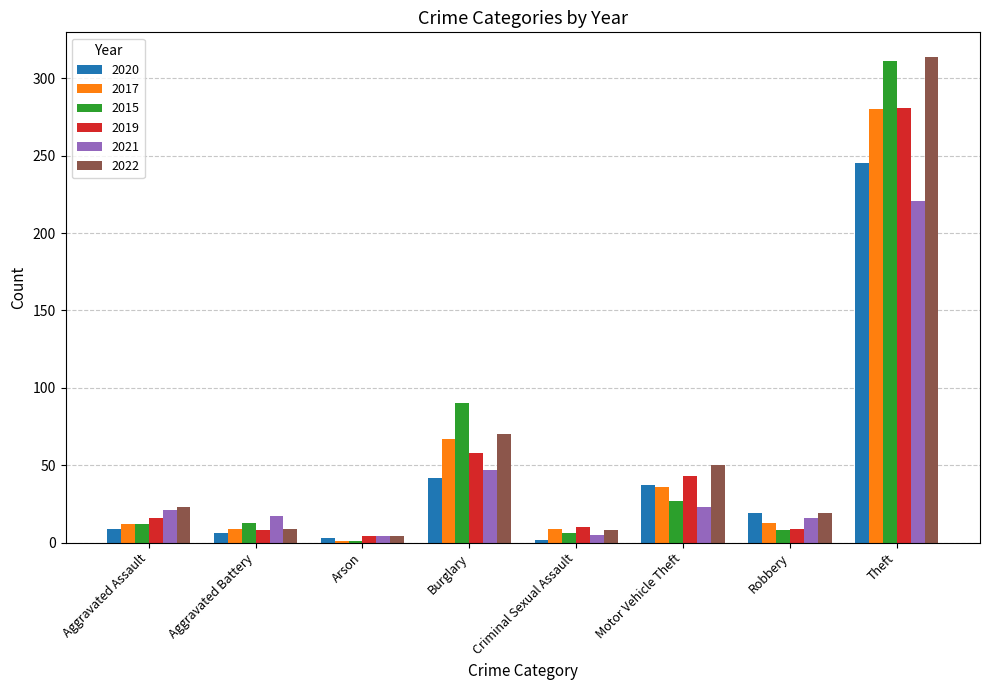

What value does the 2020 series have at Arson, to the nearest 5?

5